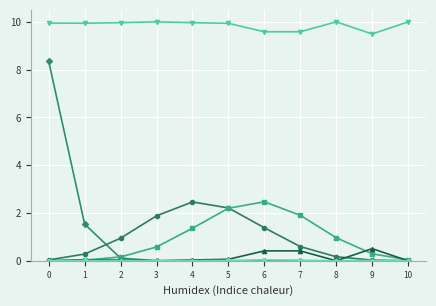

What is the maximum value shown in the chart?

10.0